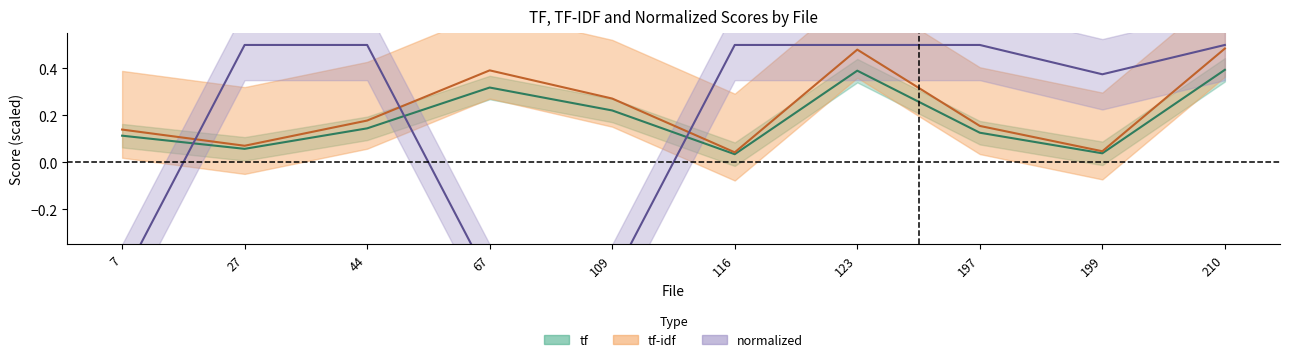

What is the value of the tf point at the 7th from the left?

0.5